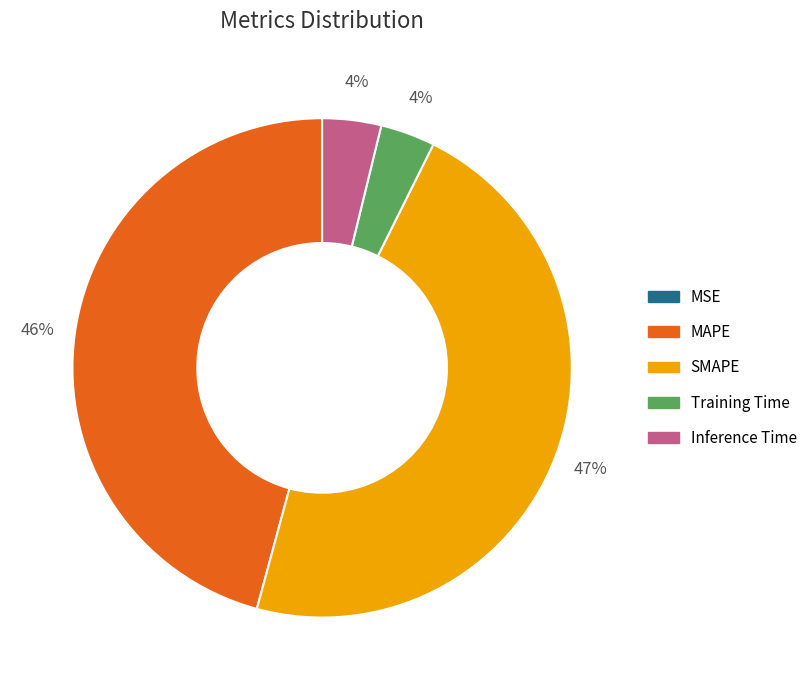

Is there any slice that represents more than half of the pie?

No